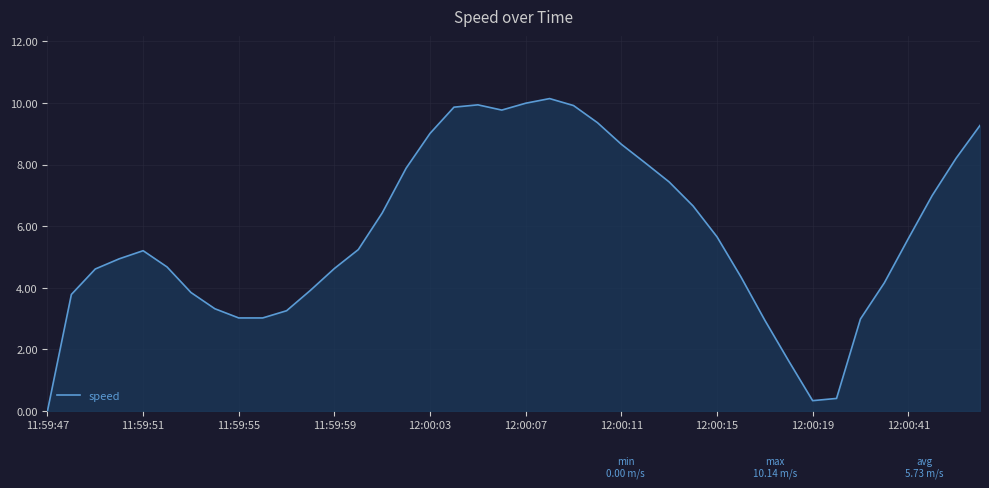

What is the maximum value shown in the chart?

10.1